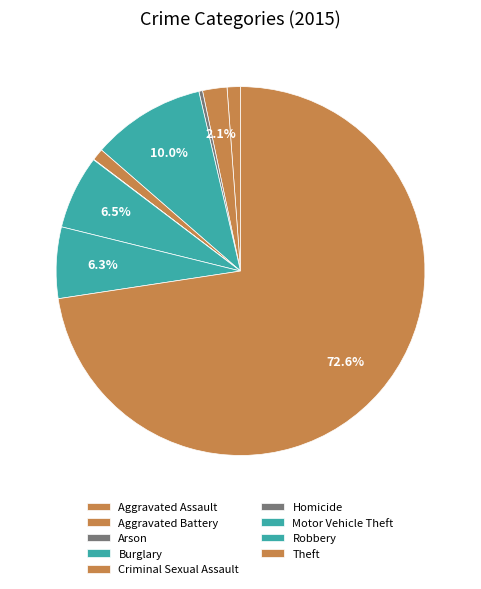

Count the number of slices in the pie.

9